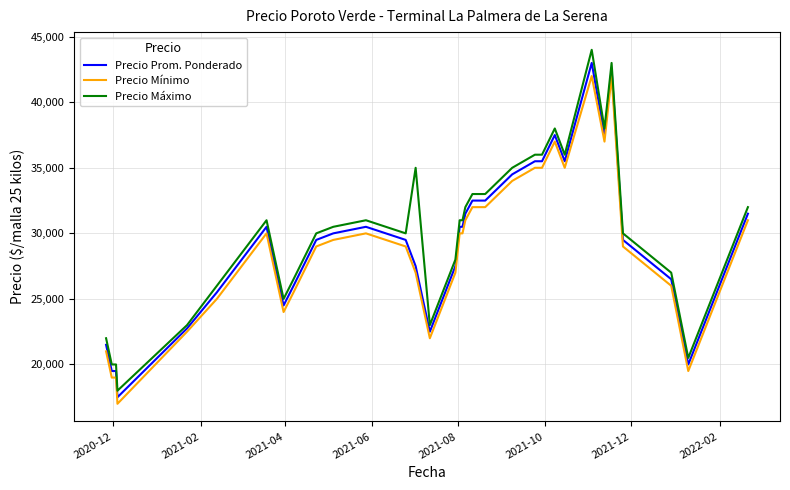

Reading left to right, list all the values displayed in this chart.

Precio Prom. Ponderado: 21500	19500	19500	17500	22750	25500	30500	24500	26000	29500	30000	30500	29500	27500	22500	27500	30500	30500	31500	32500	32500	34500	35500	35500	37500	35500	43000	37500	42500	29500	26500	20000	31500
Precio Mínimo: 21000	19000	19000	17000	22500	25000	30000	24000	25500	29000	29500	30000	29000	27000	22000	27000	30000	30000	31000	32000	32000	34000	35000	35000	37000	35000	42000	37000	42000	29000	26000	19500	31000
Precio Máximo: 22000	20000	20000	18000	23000	26000	31000	25000	26500	30000	30500	31000	30000	35000	23000	28000	31000	31000	32000	33000	33000	35000	36000	36000	38000	36000	44000	38000	43000	30000	27000	20500	32000